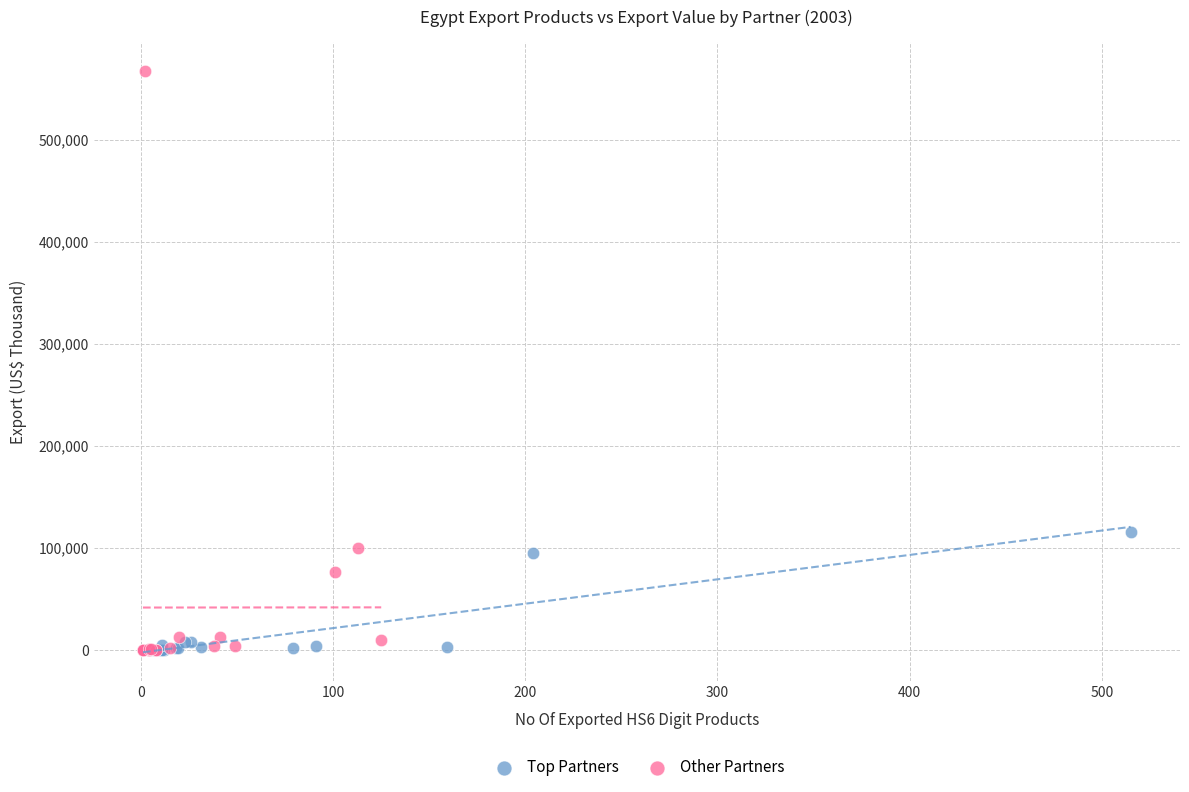

Which series reaches the maximum Y coordinate?

Other Partners